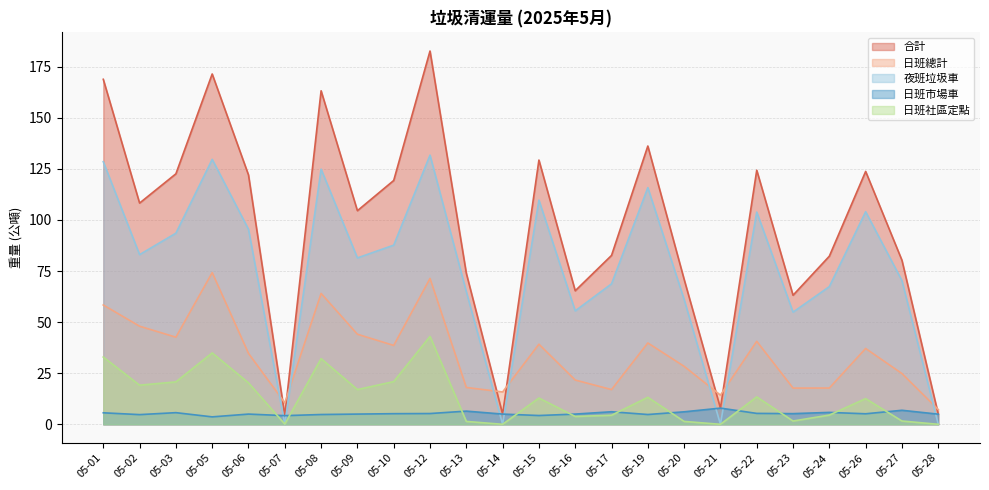

What is the difference between the maximum and minimum values in the 合計 series?

178.3